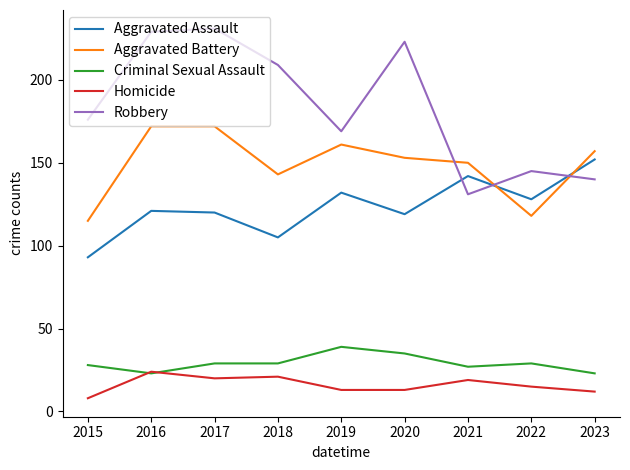

Does the chart have visible grid lines?

No